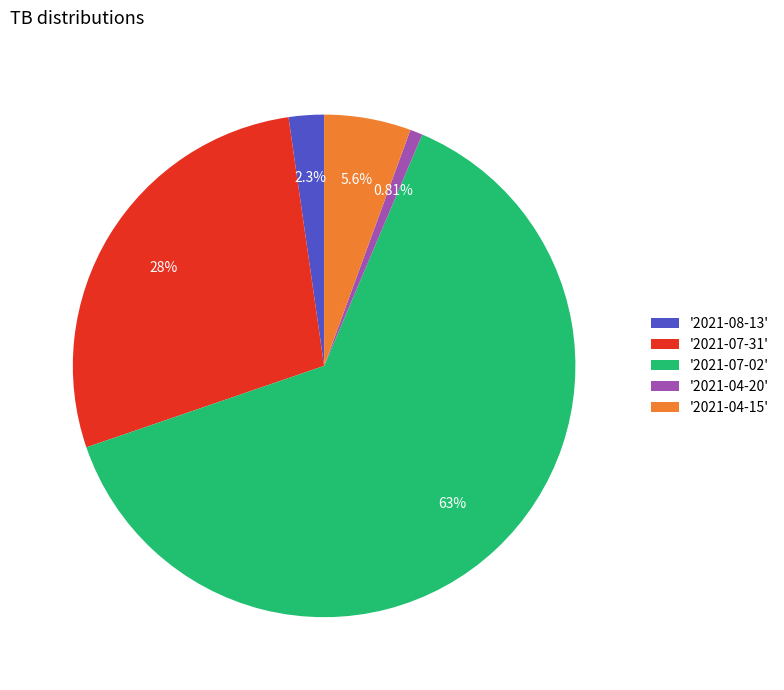

Which category has the smallest portion of the pie?

'2021-04-20'